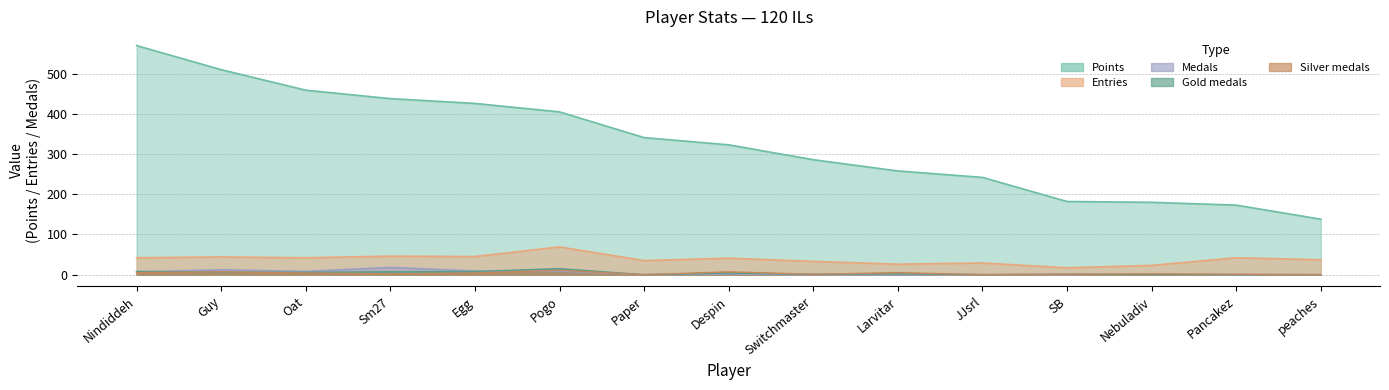

True or false: Gold and Points cross at least once.

False